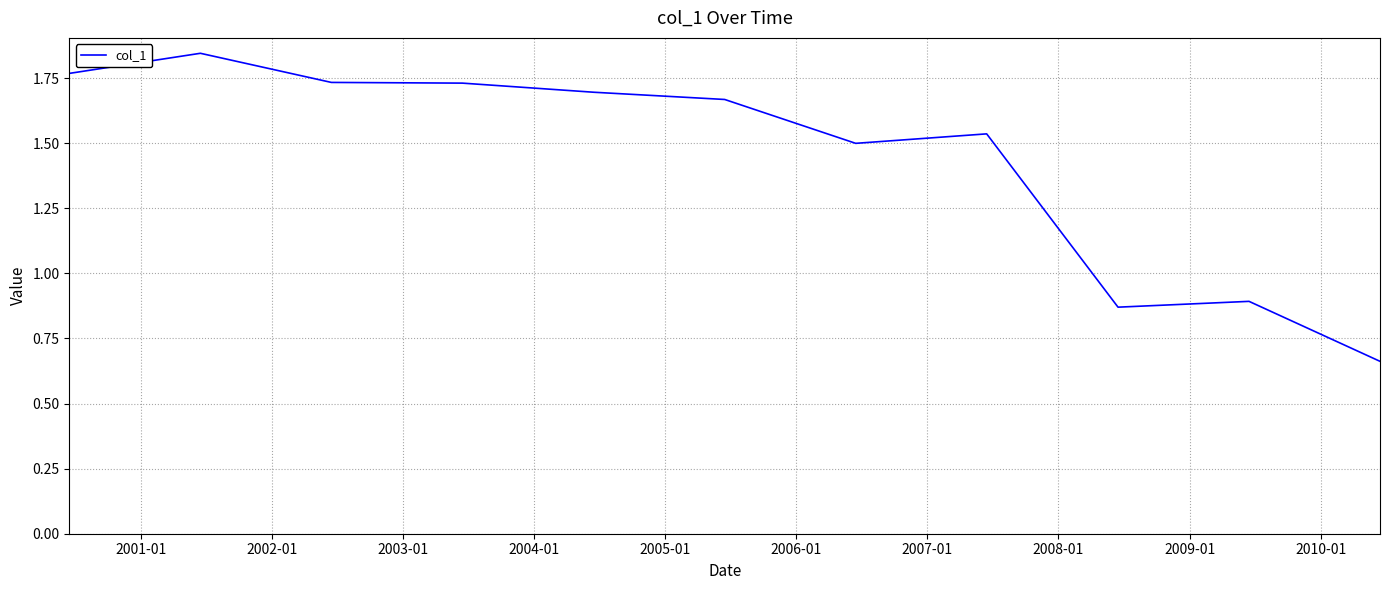

What is the difference between the maximum and minimum values?

1.2